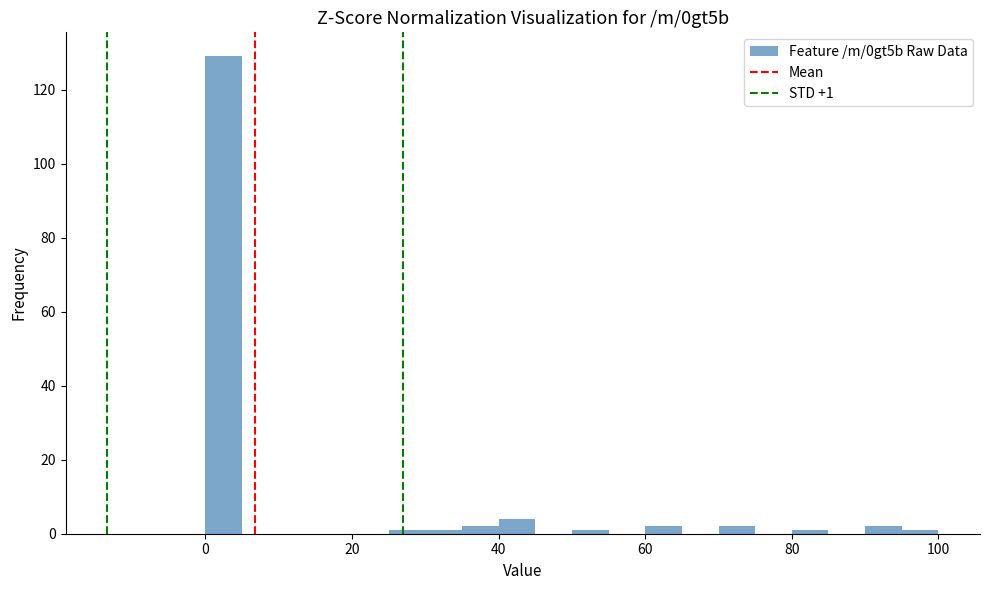

Around what value on the x-axis is the tallest bar? Give the approximate position of its centre, as read against the axis.

2